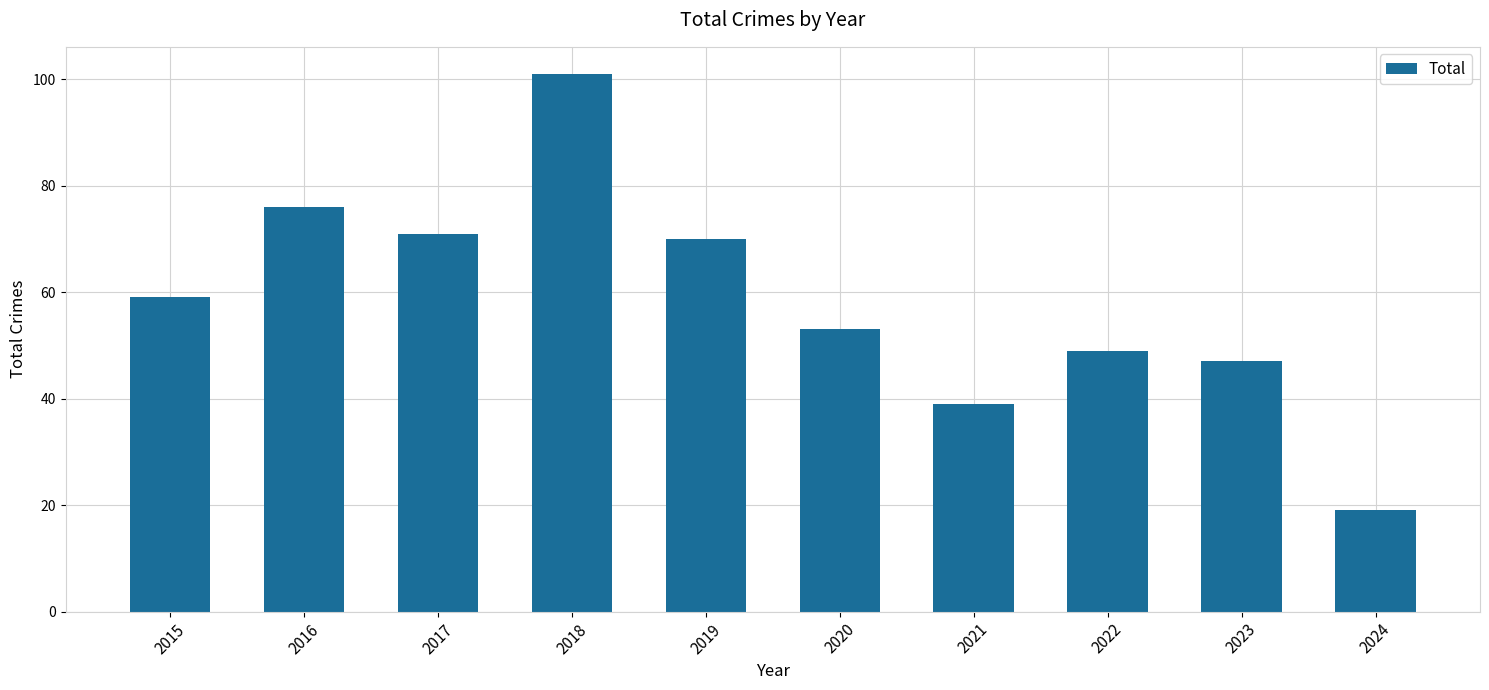

Reading left to right, list all the values displayed in this chart.

2015=59	2016=76	2017=71	2018=101	2019=70	2020=53	2021=39	2022=49	2023=47	2024=19